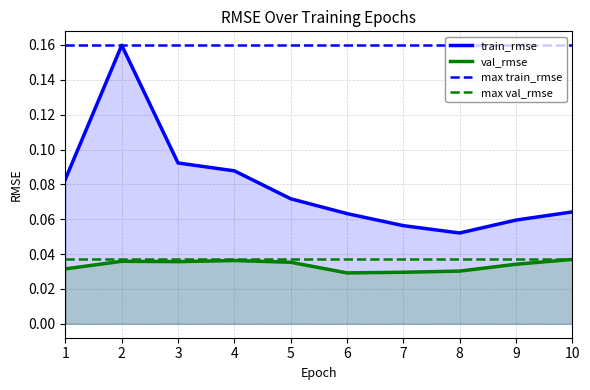

Which series changed the most between 2 and 8?

train_rmse